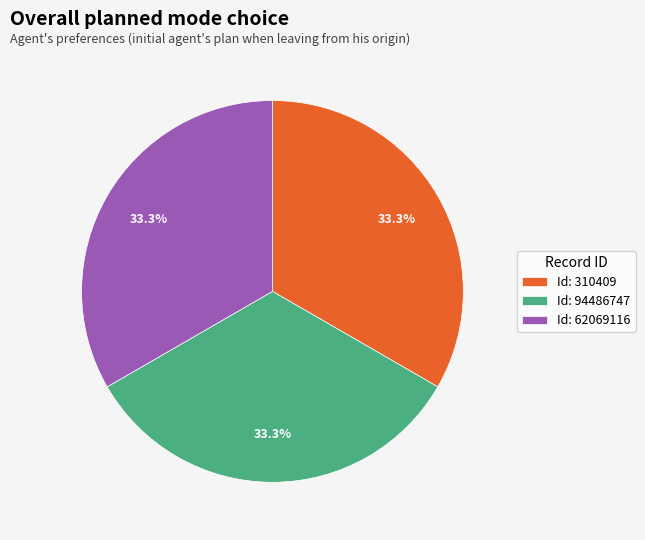

How many slices are in this pie chart?

3